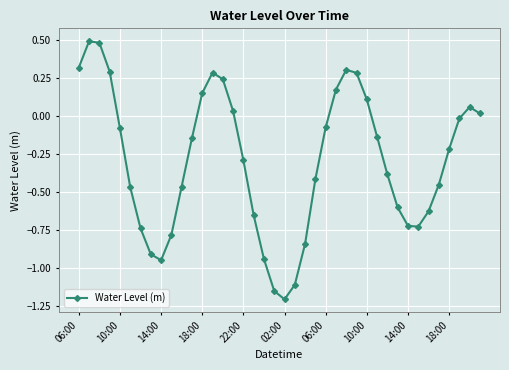

What is the sum of all values?

-11.7